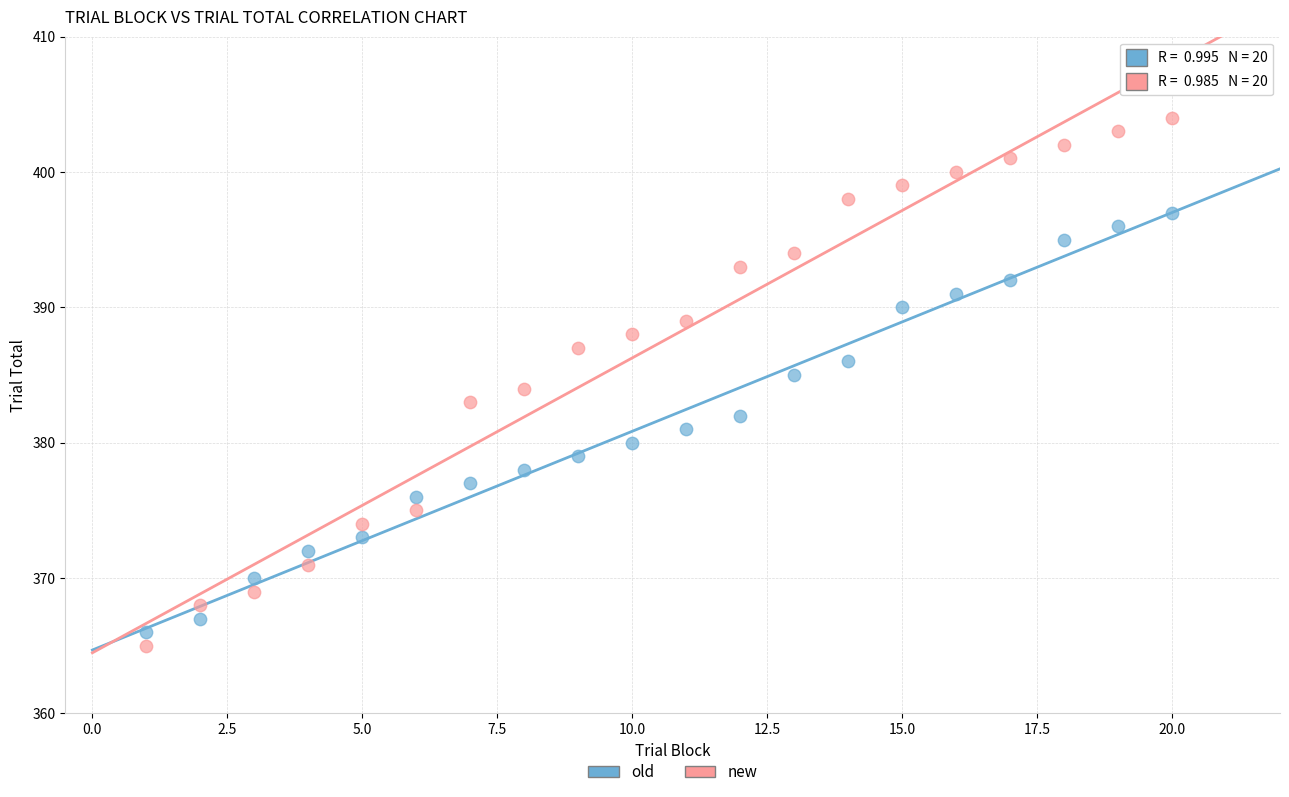

Across all data points, what is the range of X values (max minus min)?

19